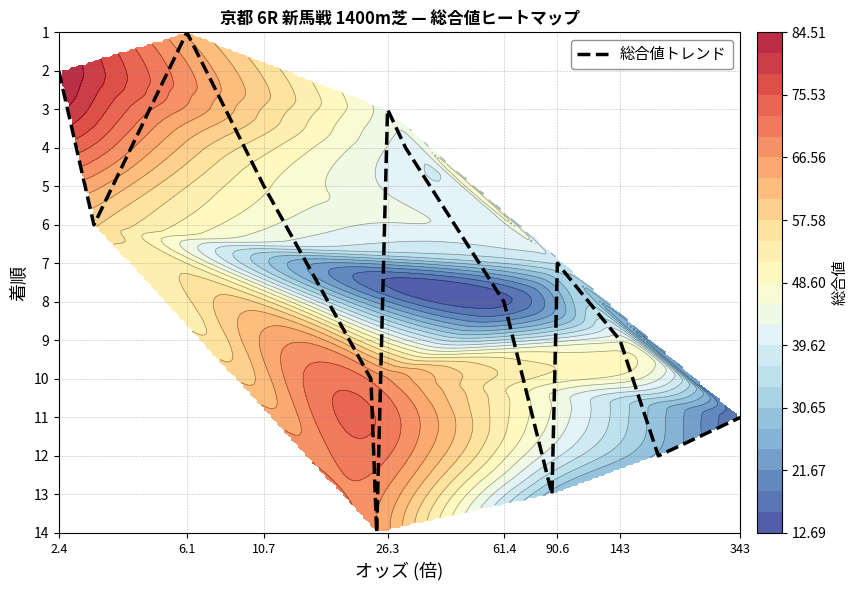

Is it true that 総合値トレンド equals 2 at 2.4?

True